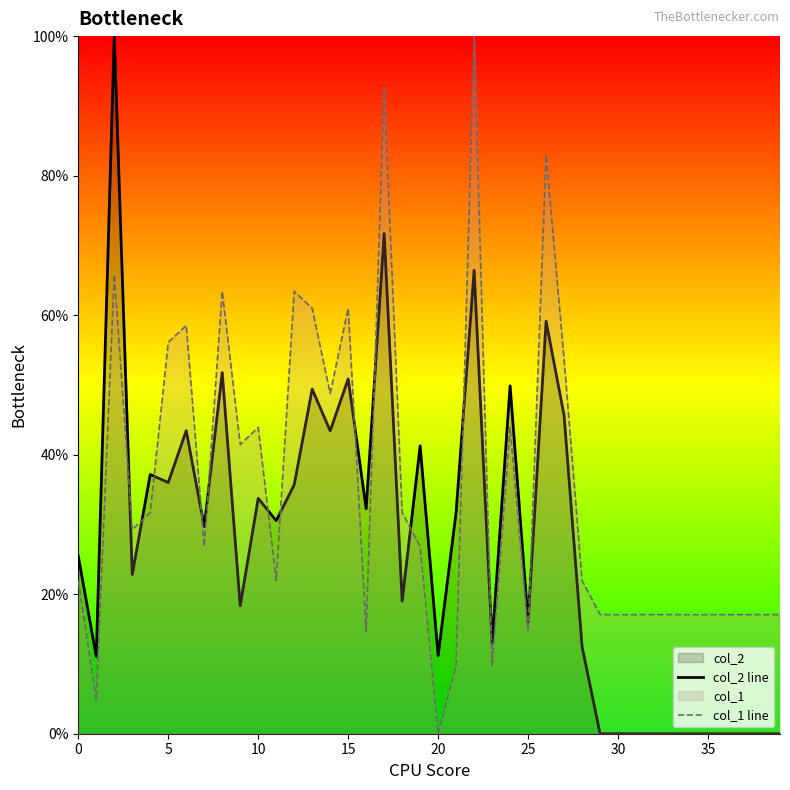

How many interior local peaks does the col_2 line series have?

12